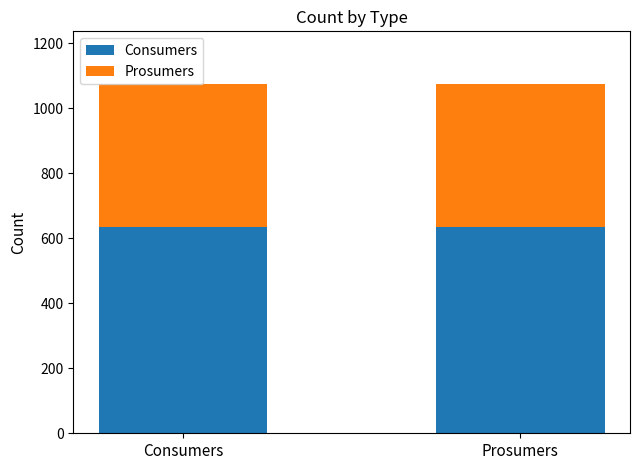

What is the lowest value of the Consumers series?

635